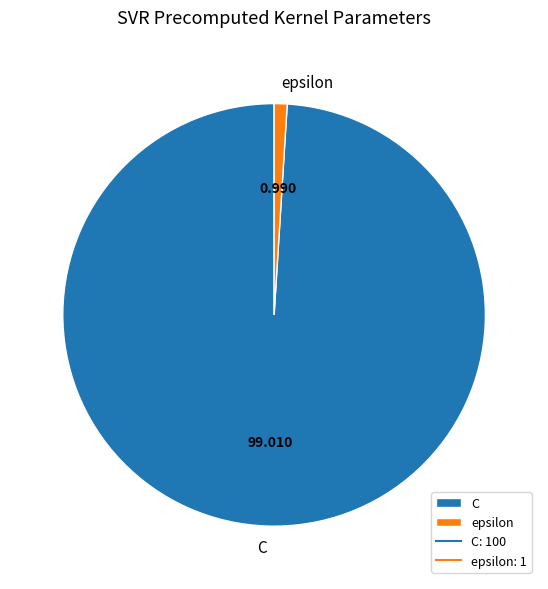

Which category has the biggest portion of the pie?

C